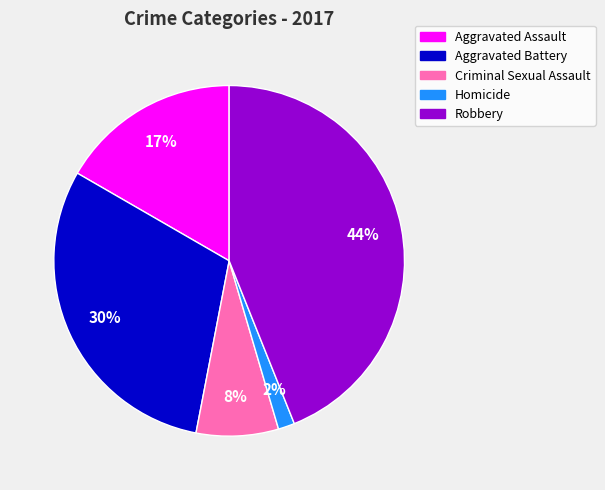

The Aggravated Assault slice represents 17% of the pie. True or false?

True